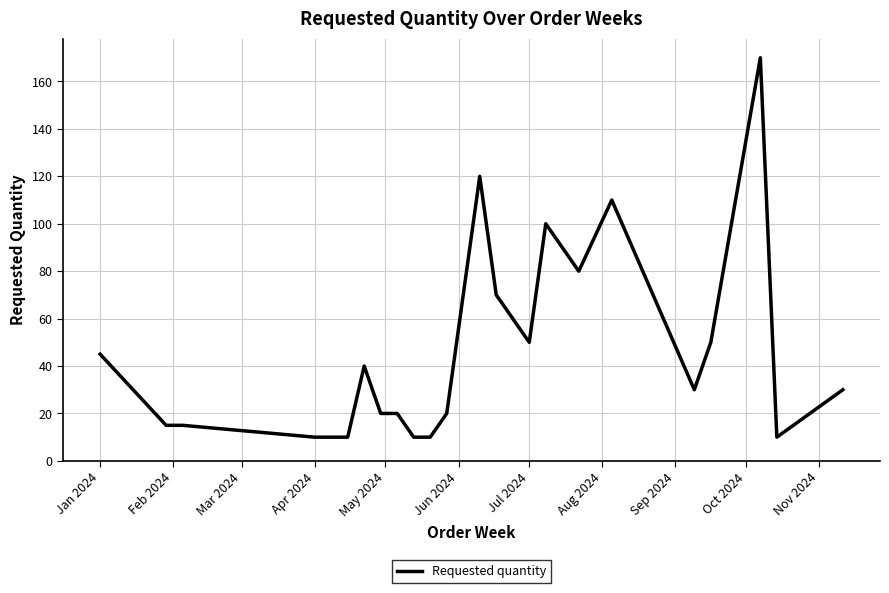

True or false: the data has more than 0 interior local peaks.

True